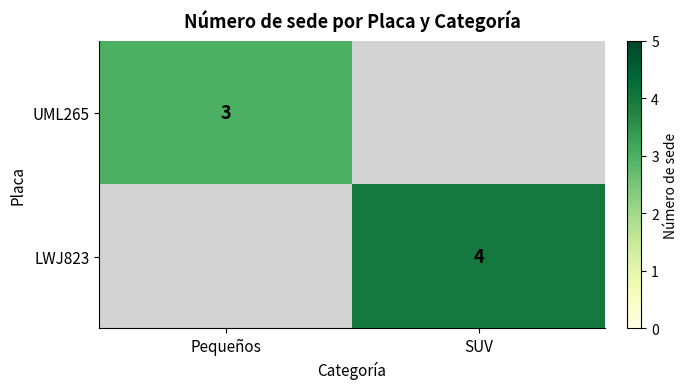

True or false: LWJ823 has a value of 2 at SUV.

False